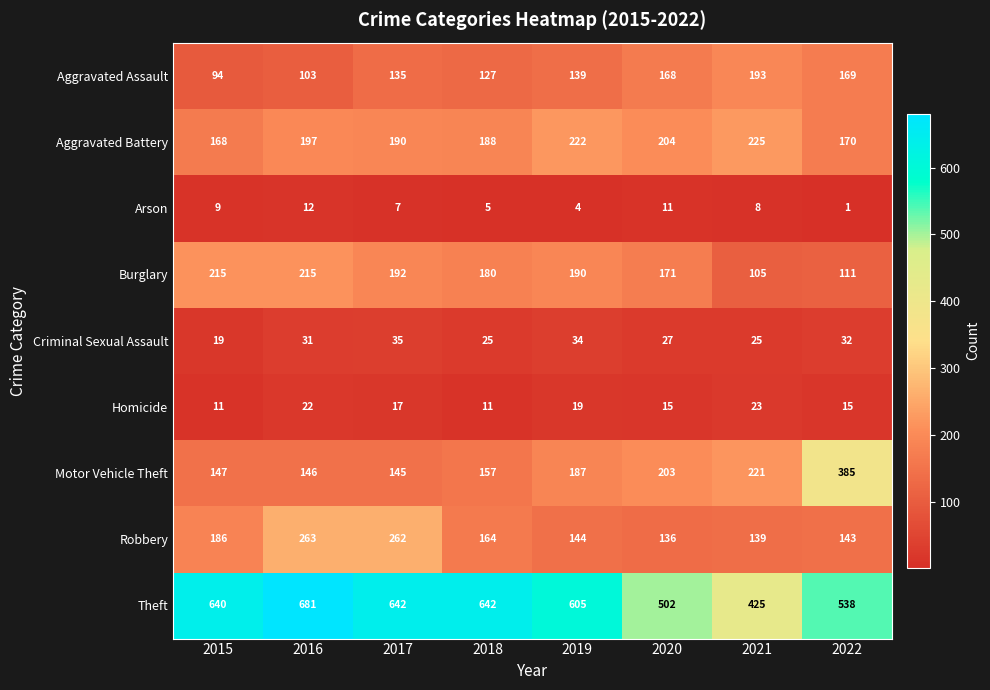

How many data points in Arson are less than 8?

4